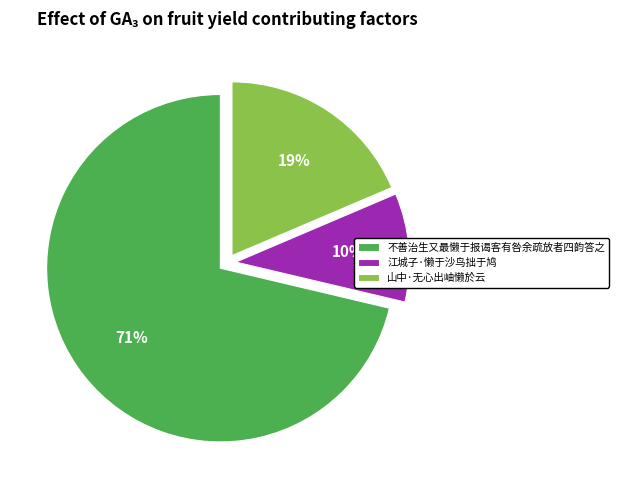

Which has a higher value, 不善治生又最懒于报谒客有咎余疏放者四韵答之 or 江城子·懒于沙鸟拙于鸠?

不善治生又最懒于报谒客有咎余疏放者四韵答之